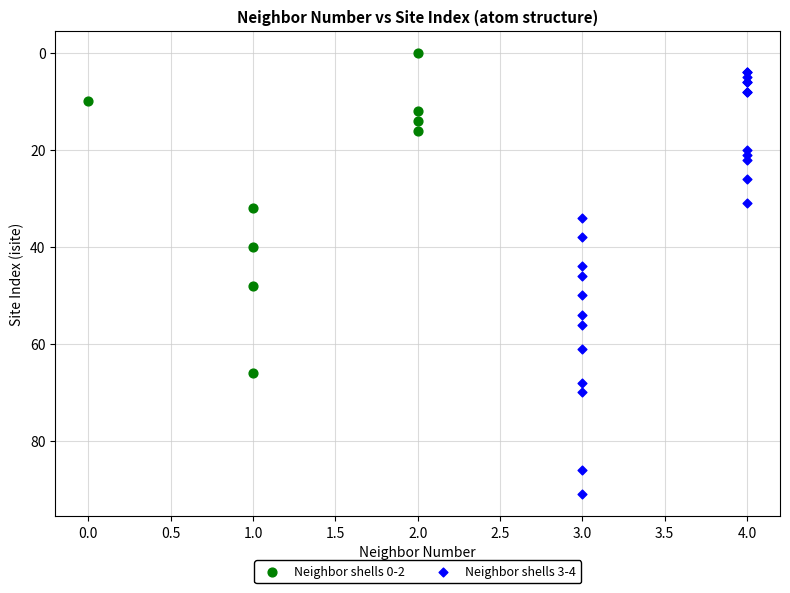

Which series contains the highest Y value?

Neighbor shells 3-4